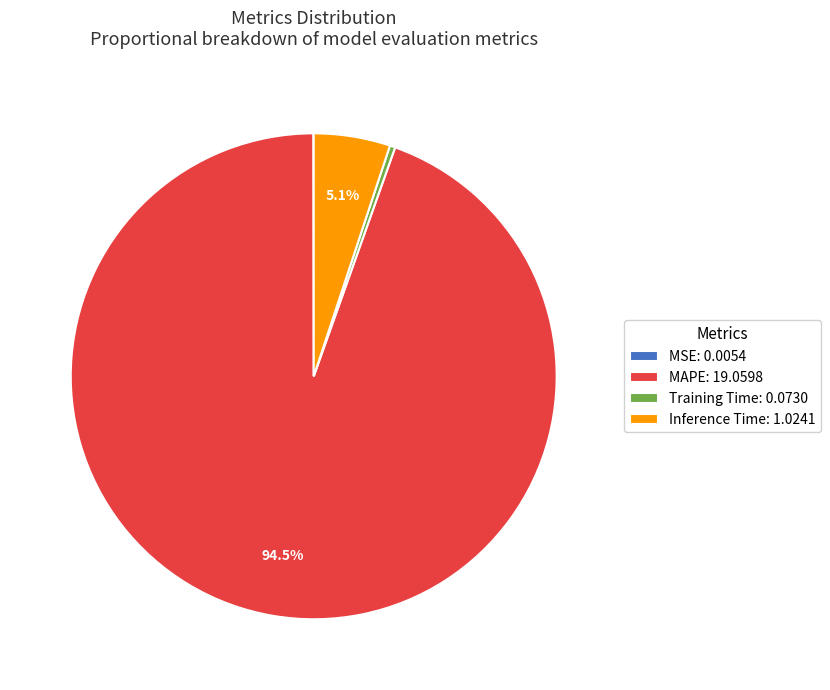

True or false: Inference Time accounts for 1% of the total.

False